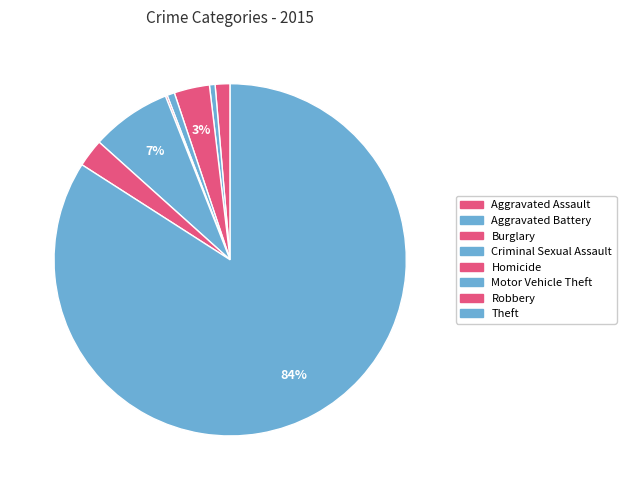

How many slices are in this pie chart?

8